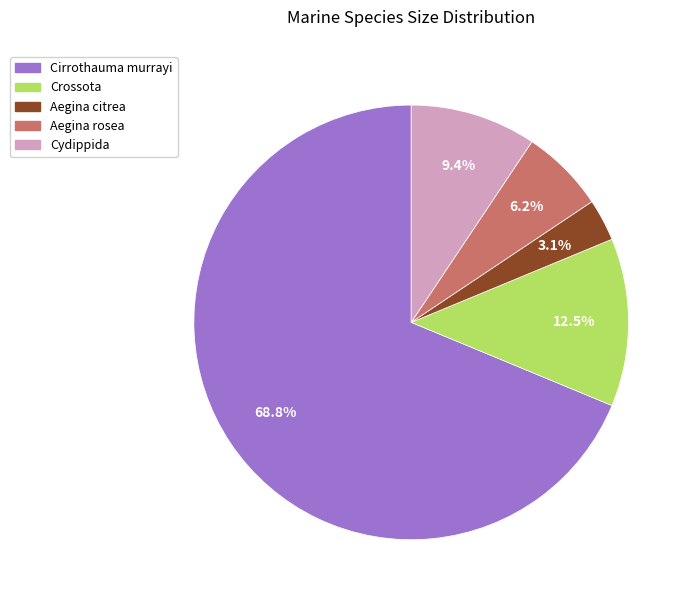

Which category accounts for the majority?

Cirrothauma murrayi